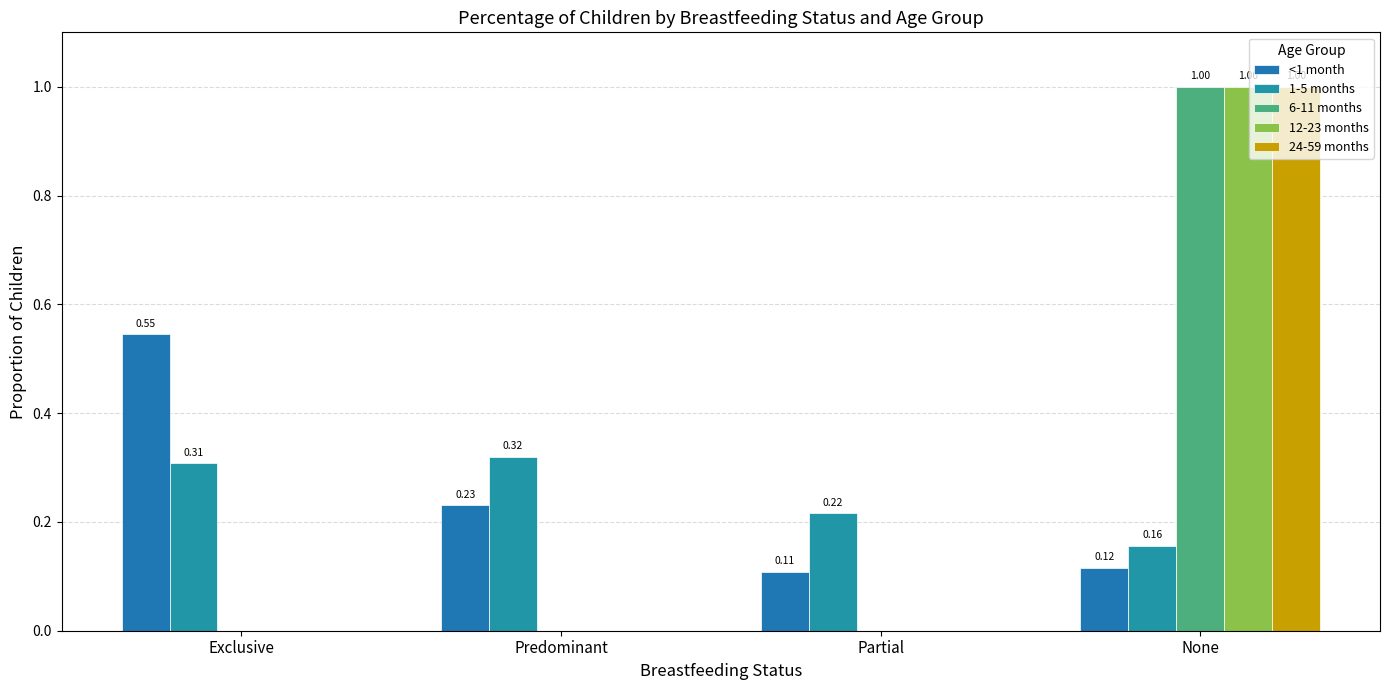

At which category is the sum across all series the highest?

None